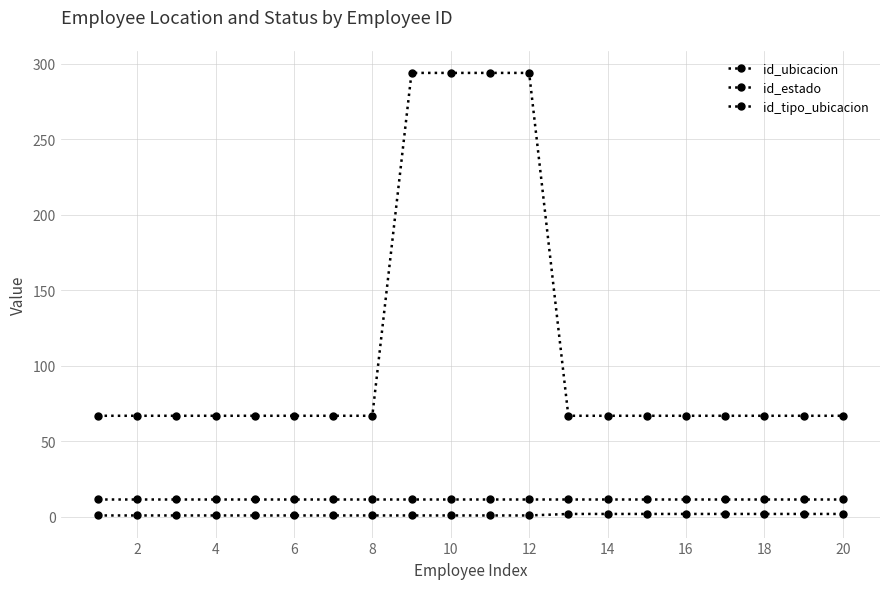

Is this an area chart (filled region under the line)?

No